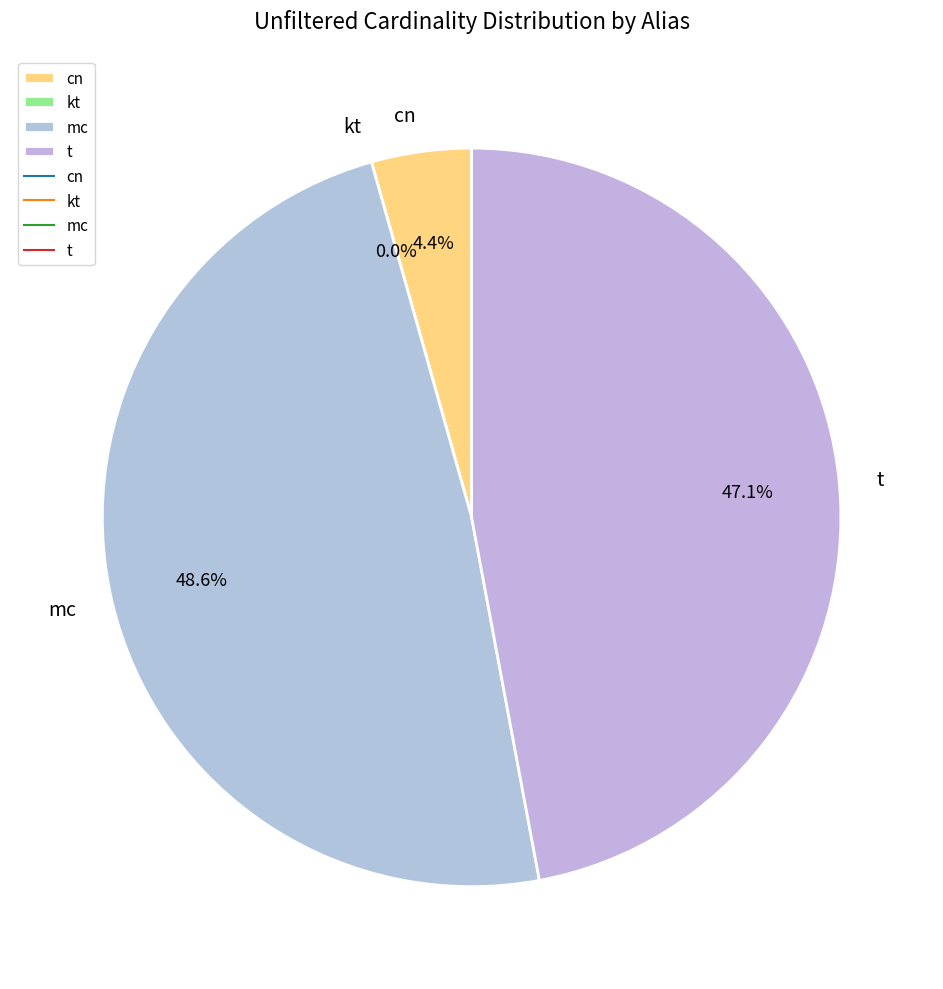

What is the largest slice in the pie chart?

mc